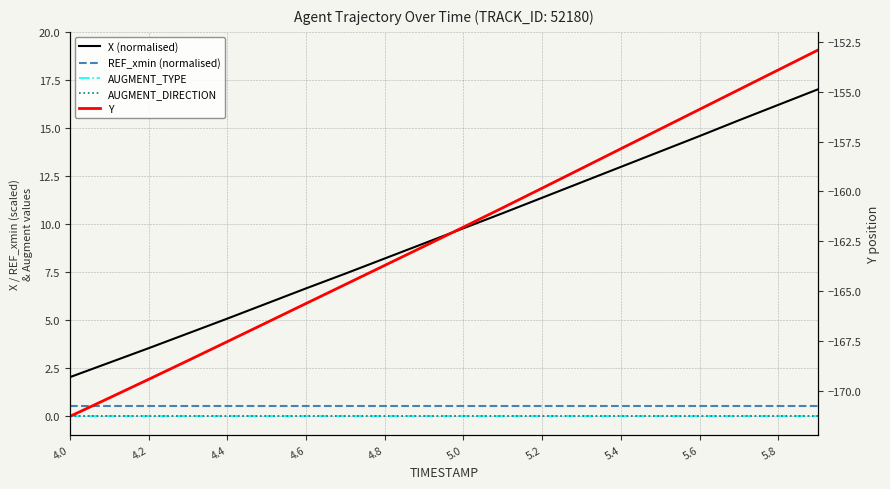

What is the spread (max minus min) of values at 4.0?

173.3